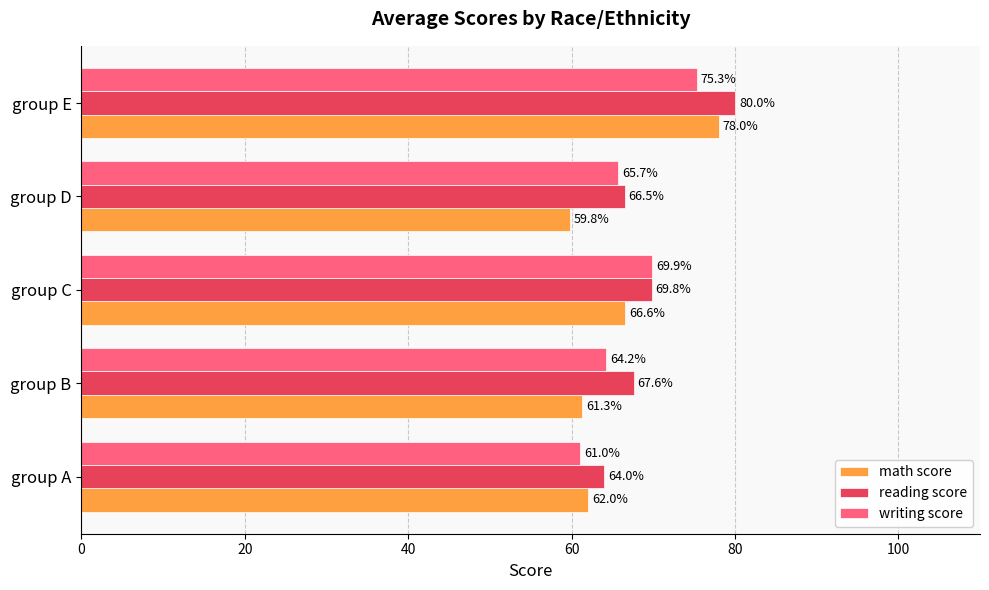

Where is math score nearest to the value 68?

group C